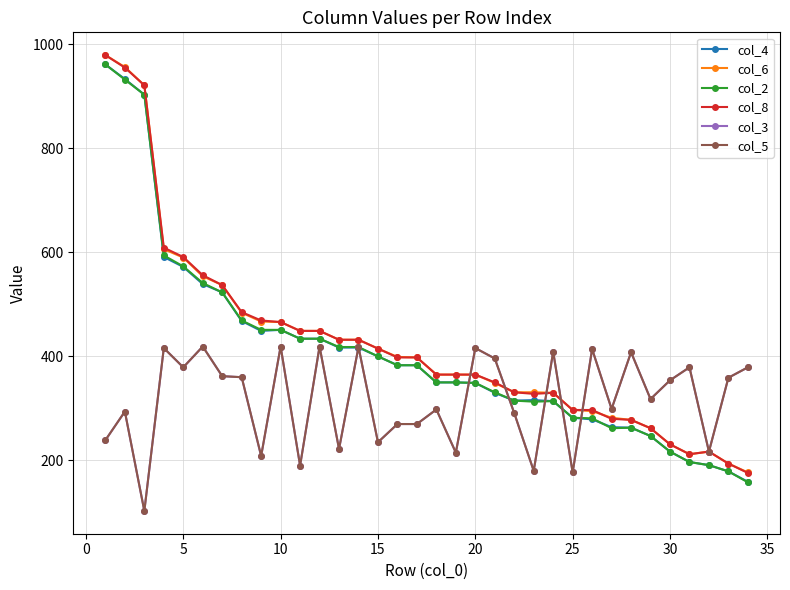

Does the chart have visible grid lines?

Yes